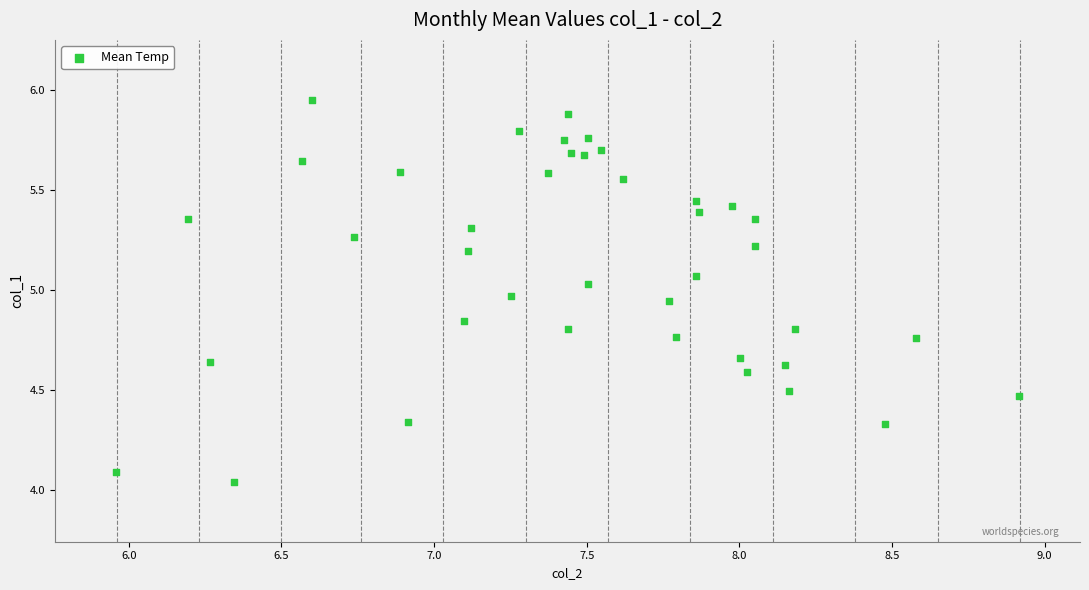

What is the range of X values (max minus min)?

3.0